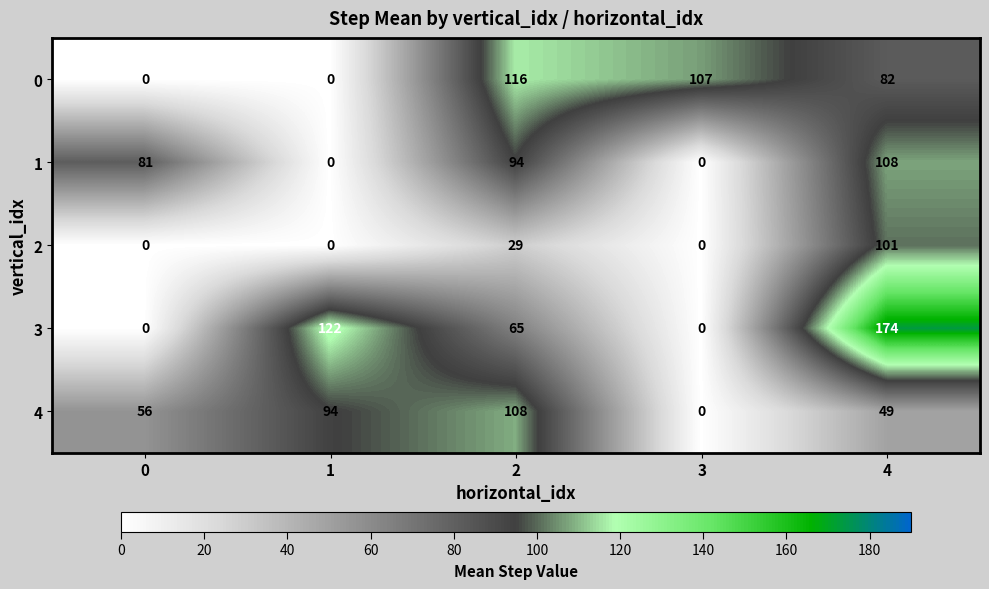

Count the number of data series in this chart.

5